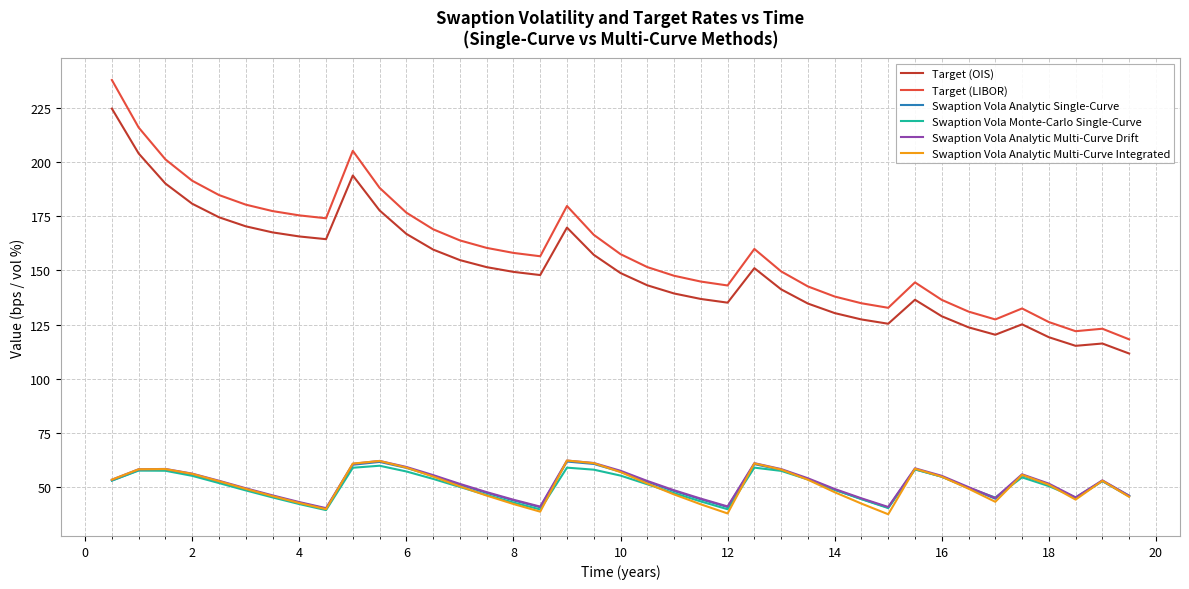

True or false: Swaption Vola Monte-Carlo Single-Curve and Target (LIBOR) cross at least once.

False